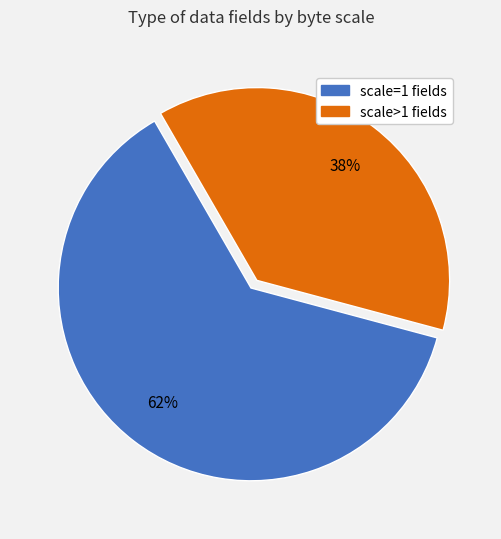

To the nearest percent, what is the average slice percentage?

50%